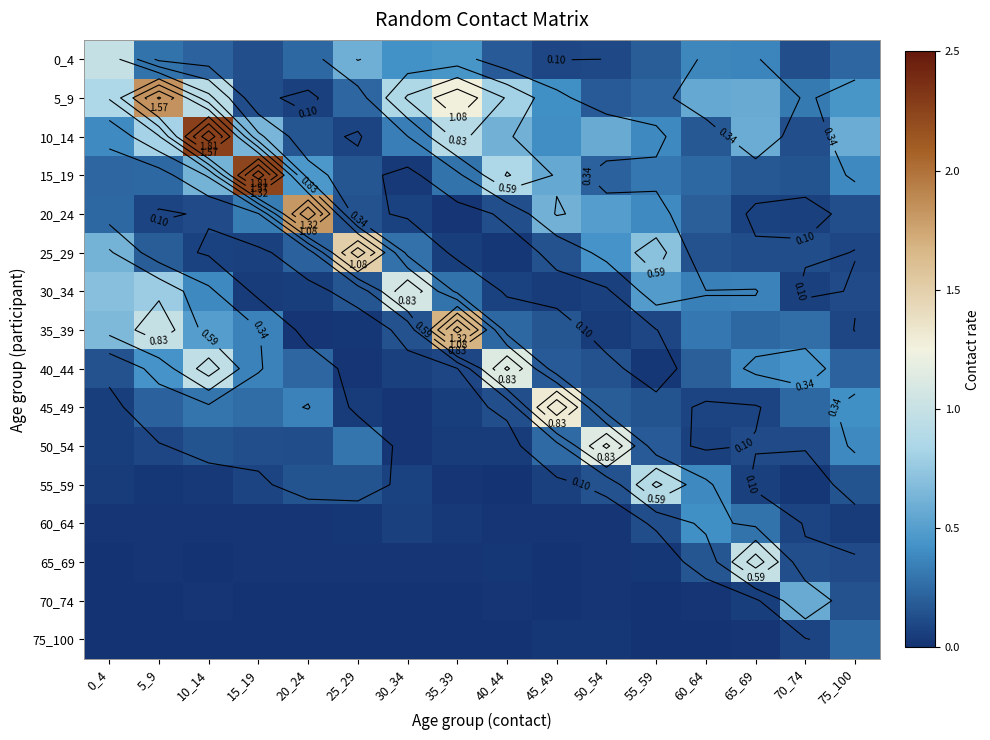

Is it true that 70_74 equals 0.0 at 0_4?

True